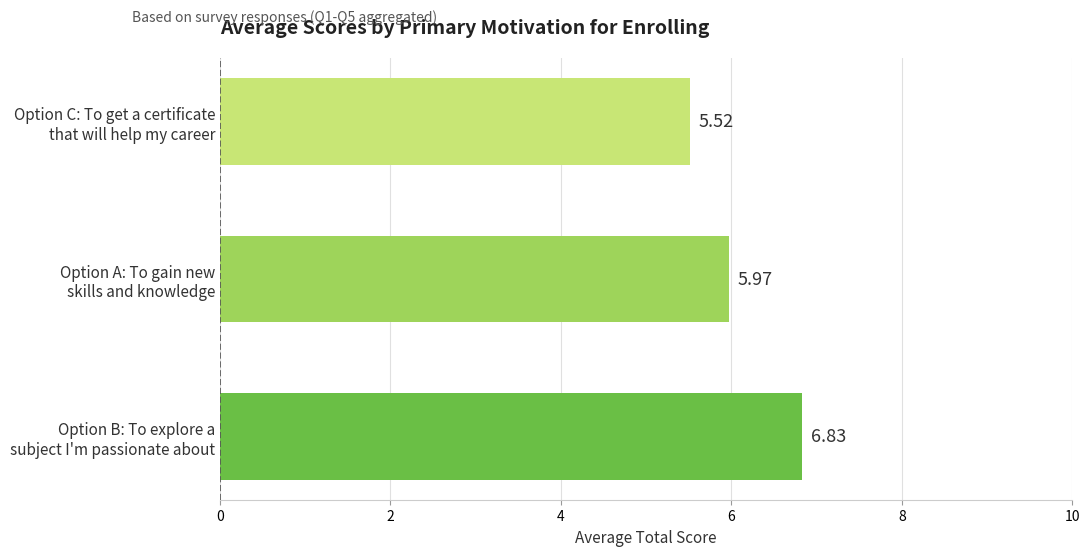

List the labels in order of value, largest first.

Option B: To explore a
subject I'm passionate about, Option A: To gain new
skills and knowledge, Option C: To get a certificate
that will help my career